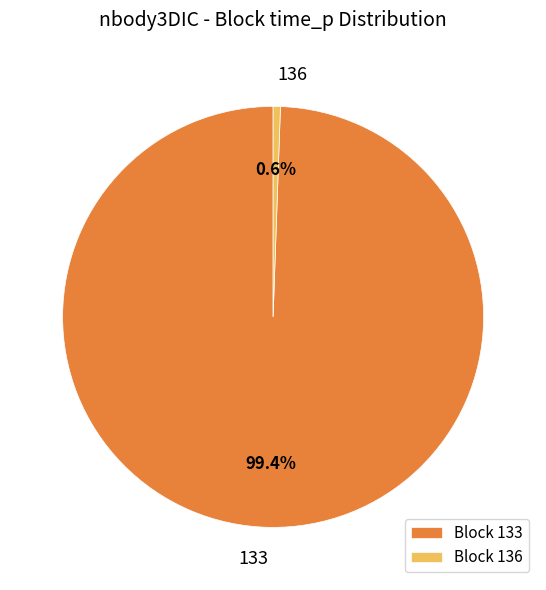

To the nearest percent, what is the difference between the largest and smallest slice percentages?

99%